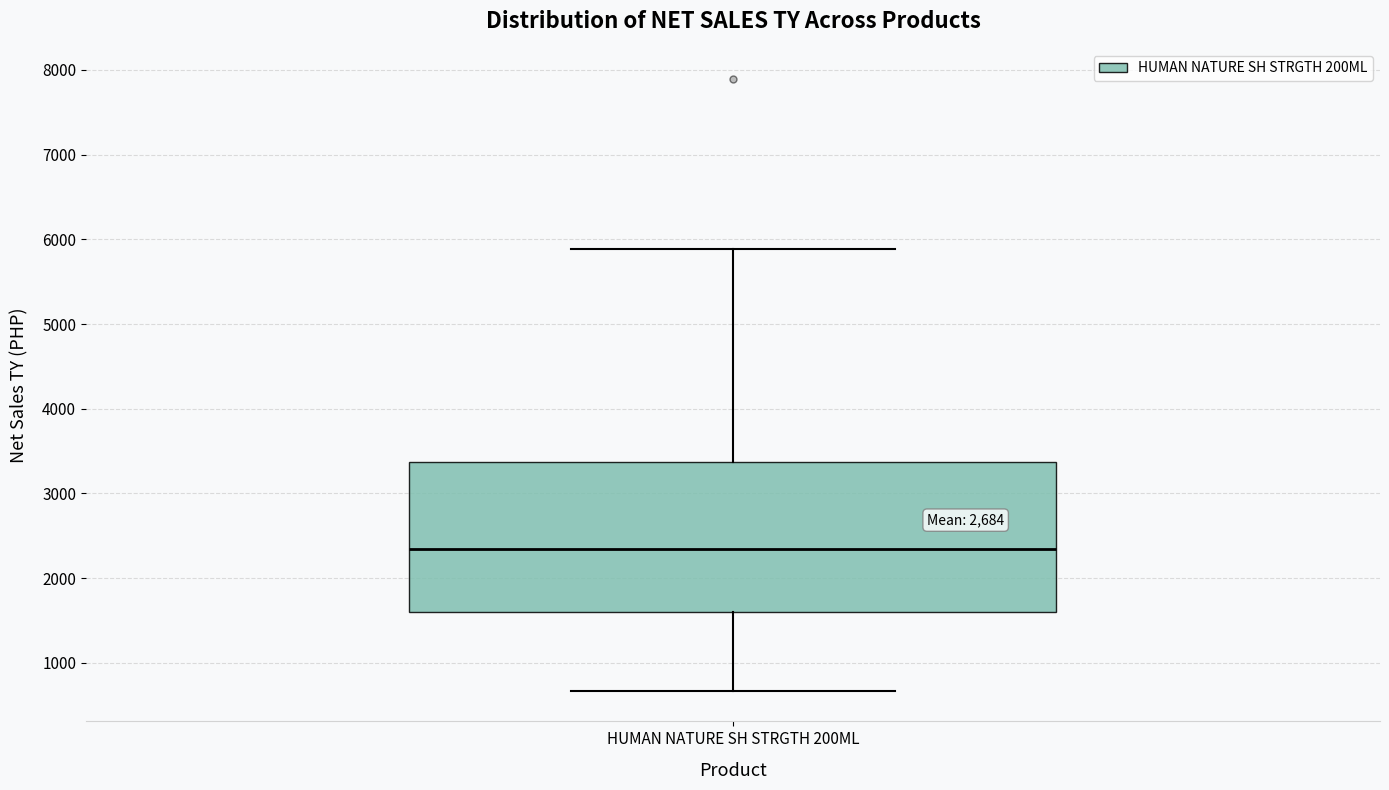

Where is the lower edge of the box for HUMAN NATURE SH STRGTH 200ML on the y-axis? The values are not printed on the chart, so give them approximately, as read against the axis.

1600